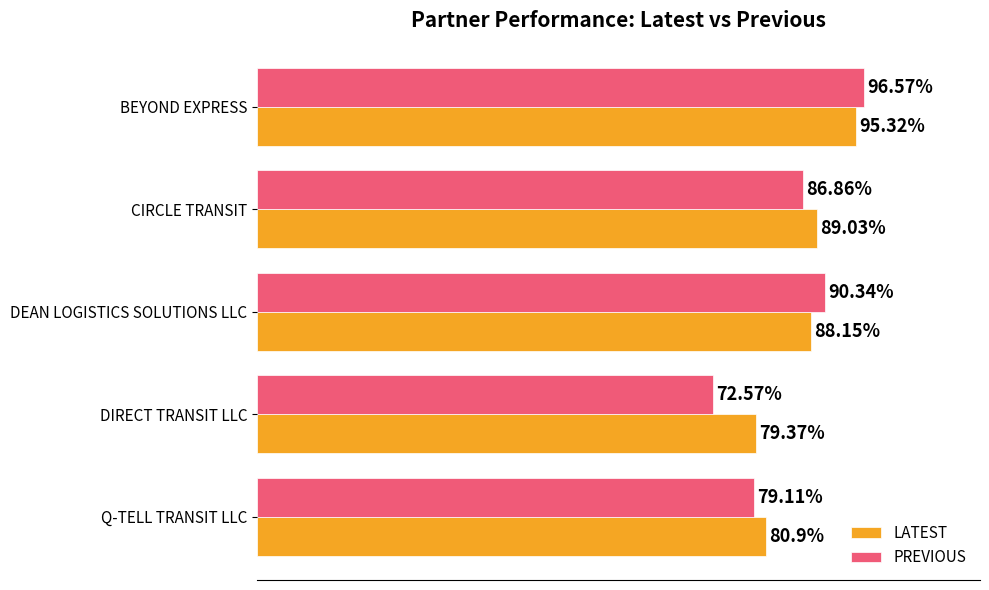

Which series has the largest range (max minus min)?

PREVIOUS